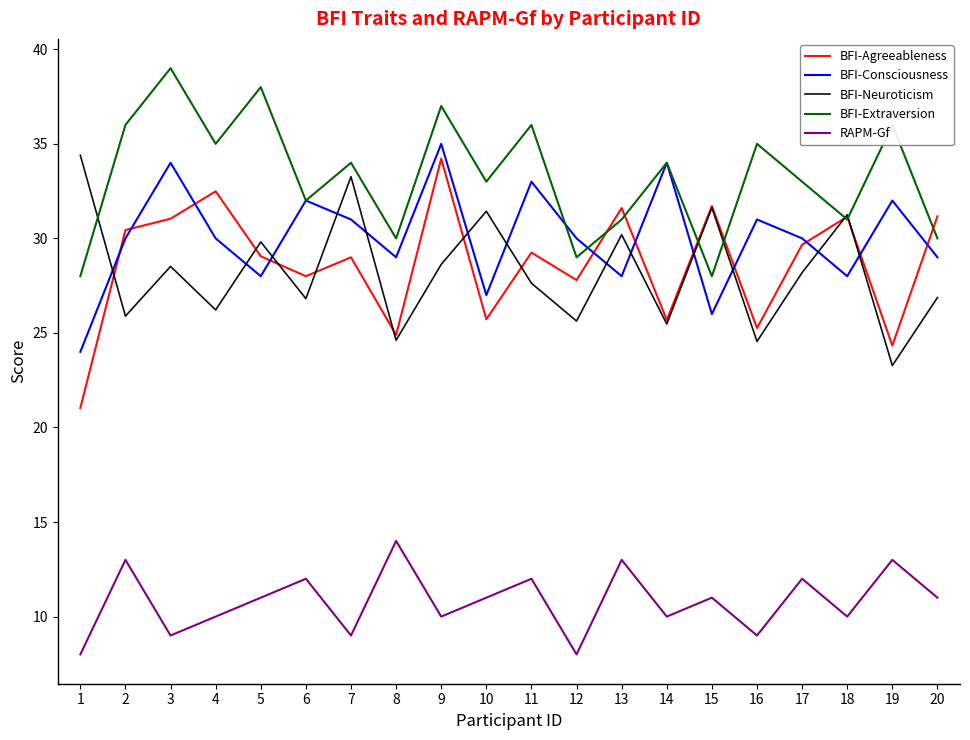

Which series changed the most between 8 and 11?

BFI-Extraversion